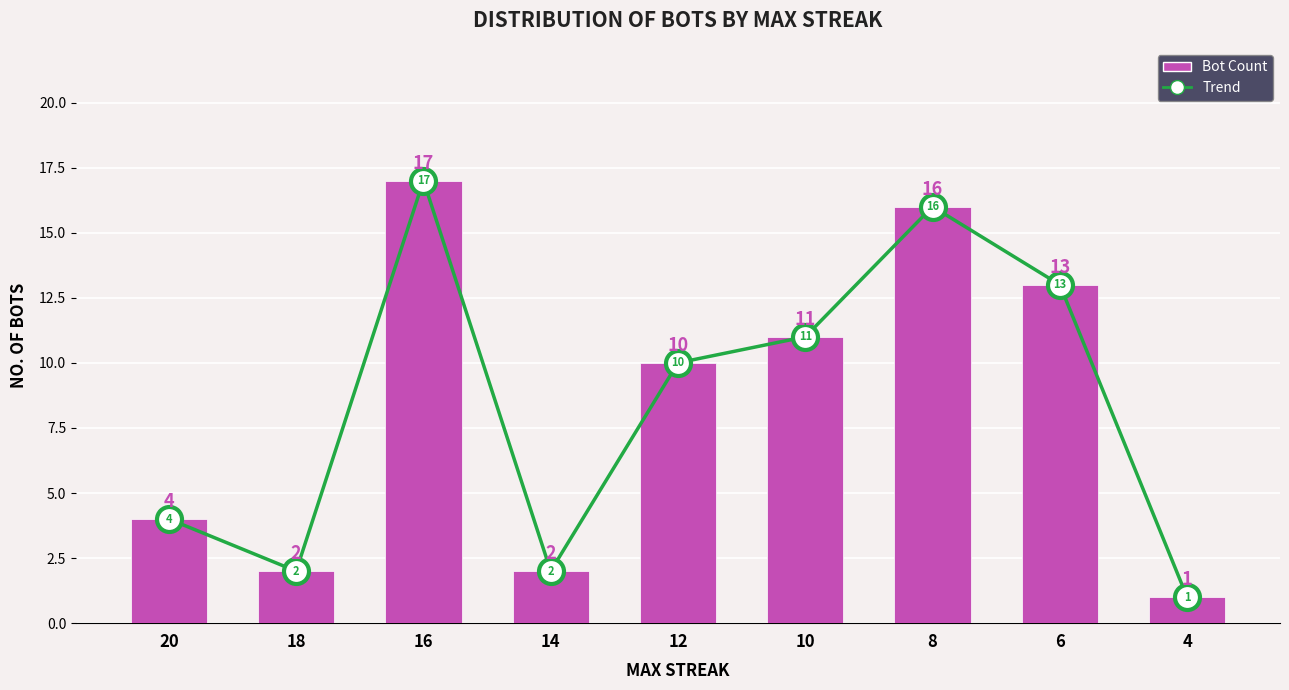

What is the difference between the second highest and second lowest values in the Bot Count series?

14